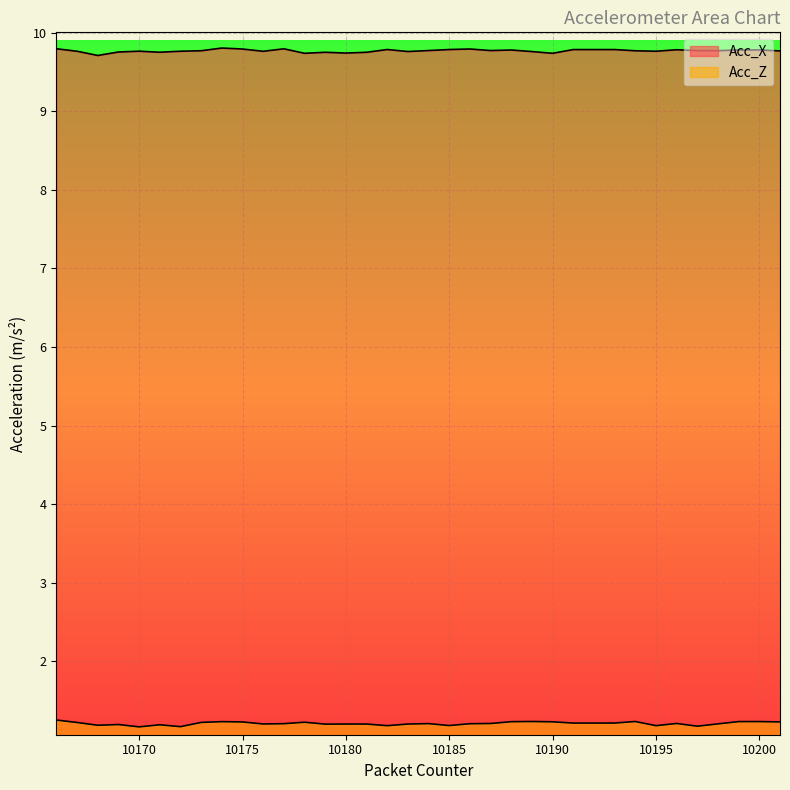

Count the Acc_X values in the range 9 to 10.

36